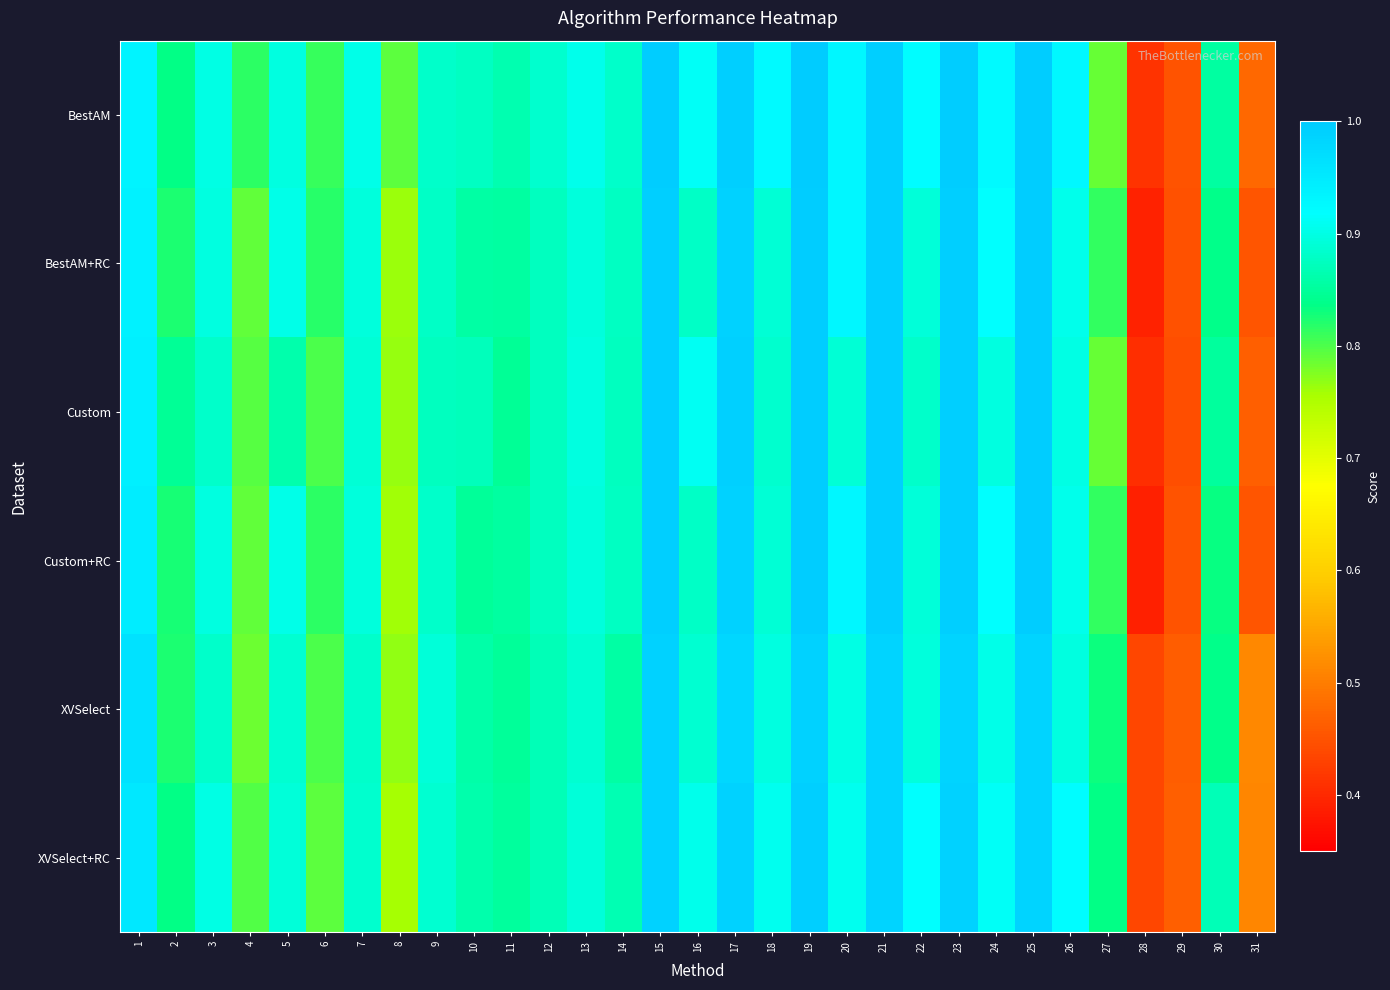

What is the difference between the highest and lowest values at 31?

0.1